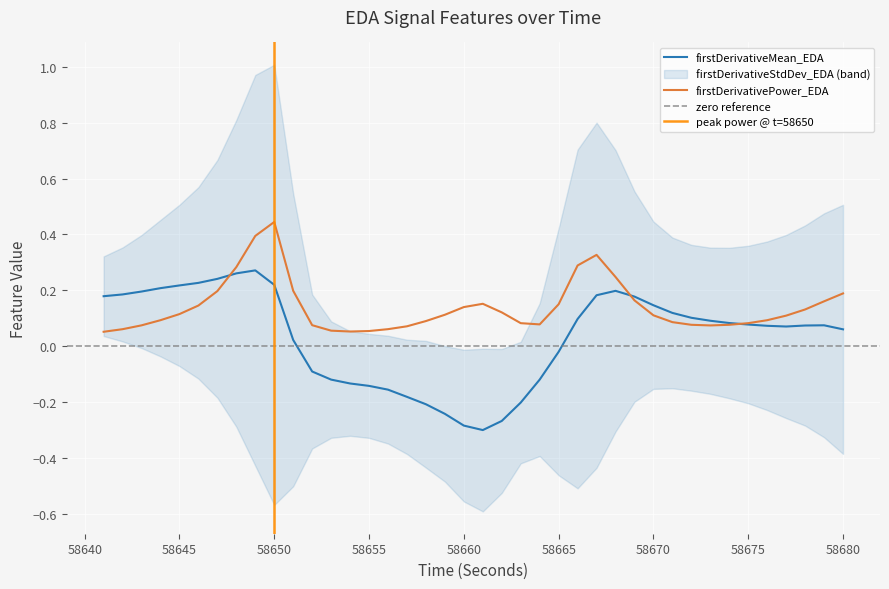

Rank the series by their maximum value, from highest to lowest.

firstDerivativePower_EDA, firstDerivativeMean_EDA